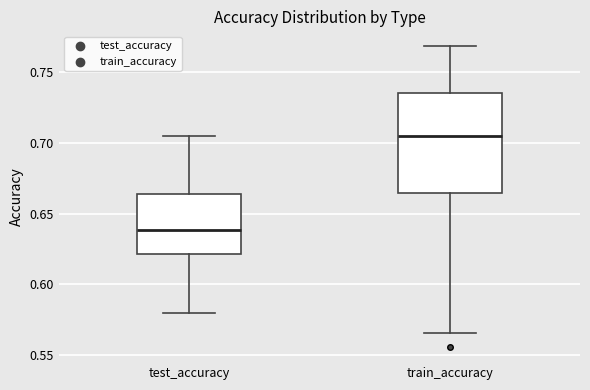

Comparing the boxes themselves (not the whiskers), which one is the tallest?

train_accuracy